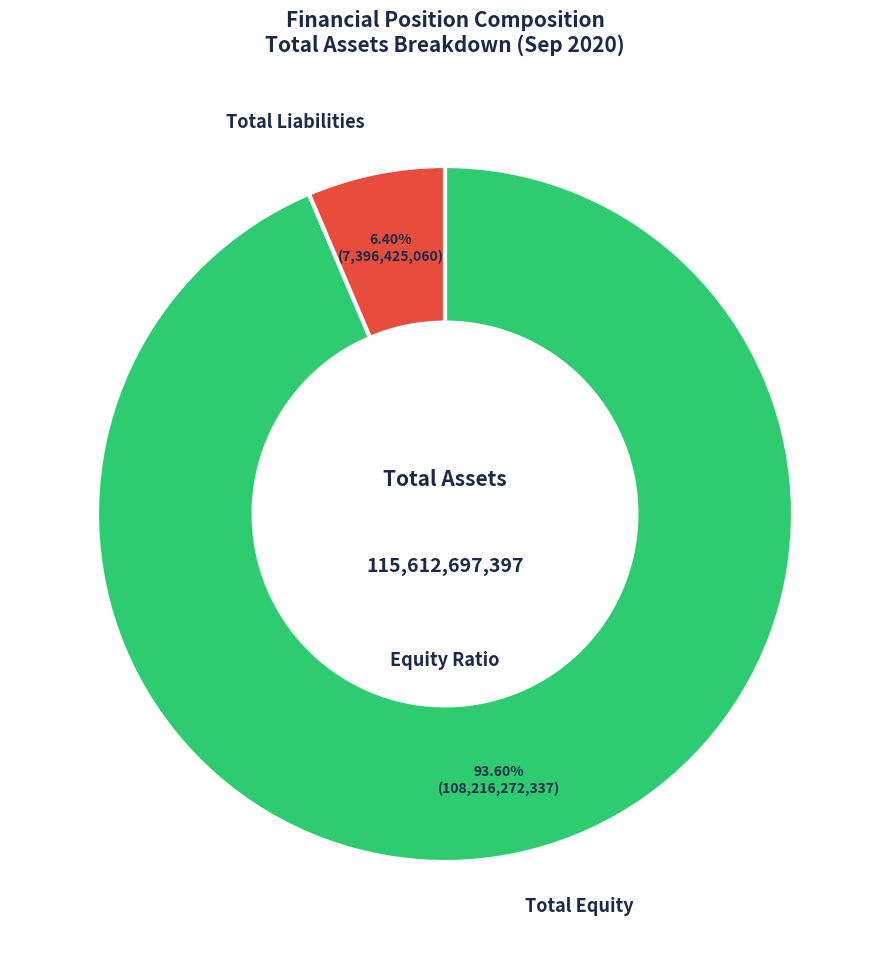

How many slices are in this pie chart?

2